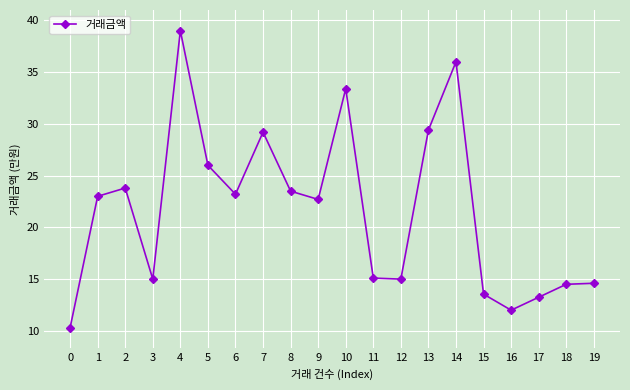

Between 19 and 7, which is larger?

7